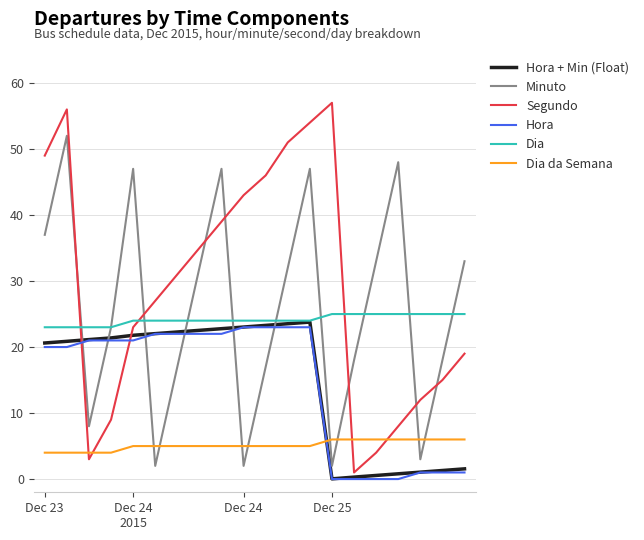

What is the minimum value for Minuto?

2.0